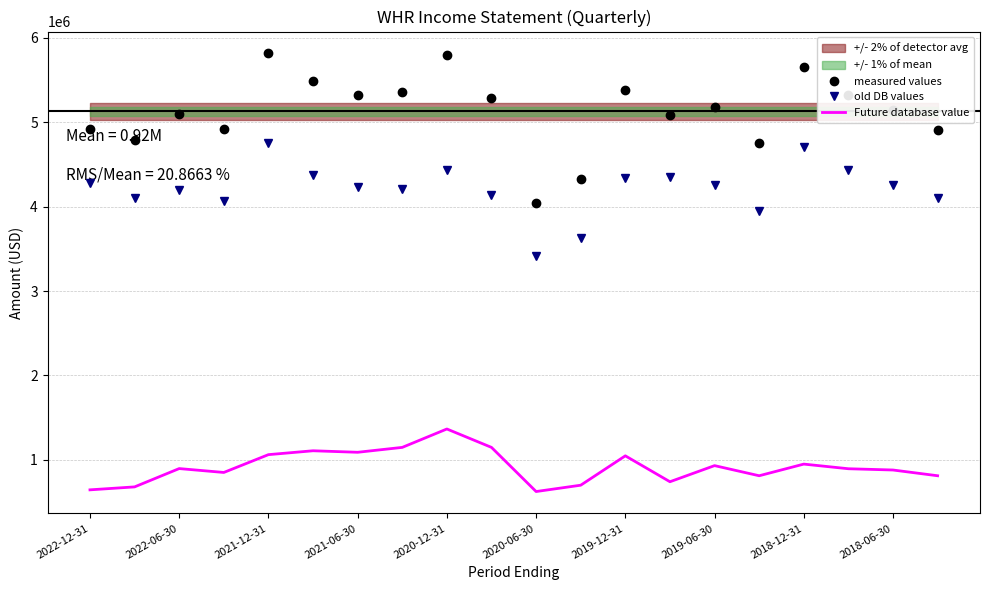

What is the lowest value of the Future database value series?

625000